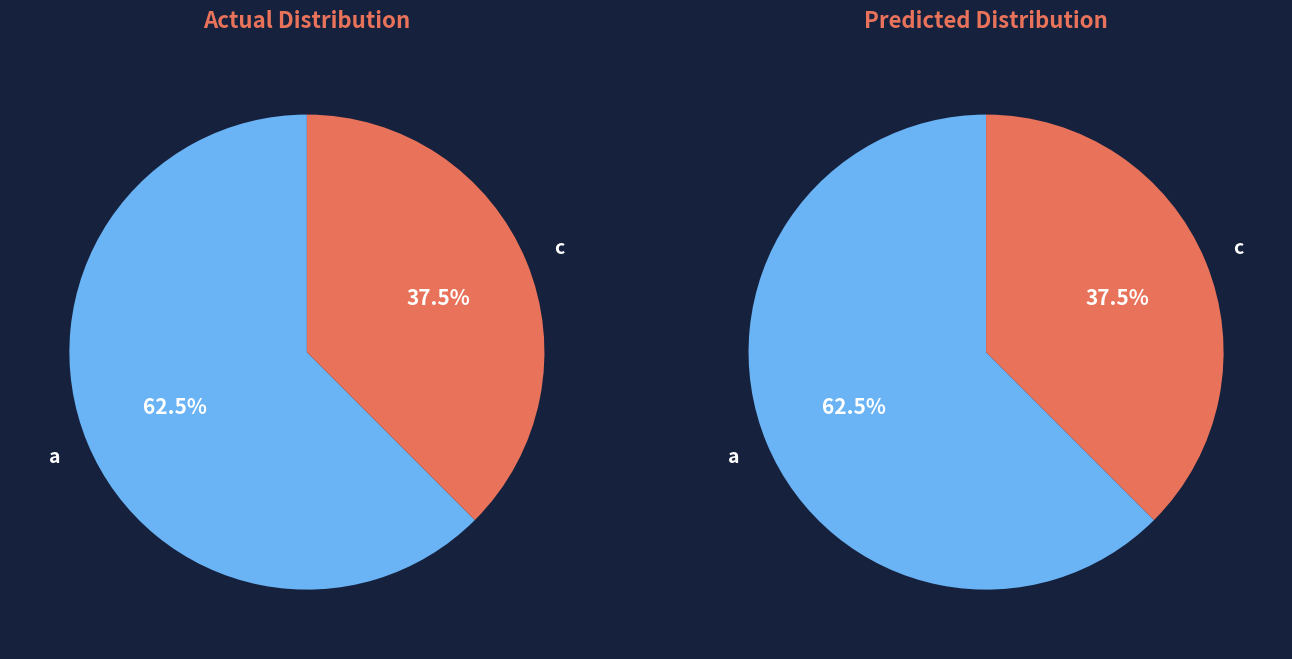

What is the smallest slice in the pie chart?

c